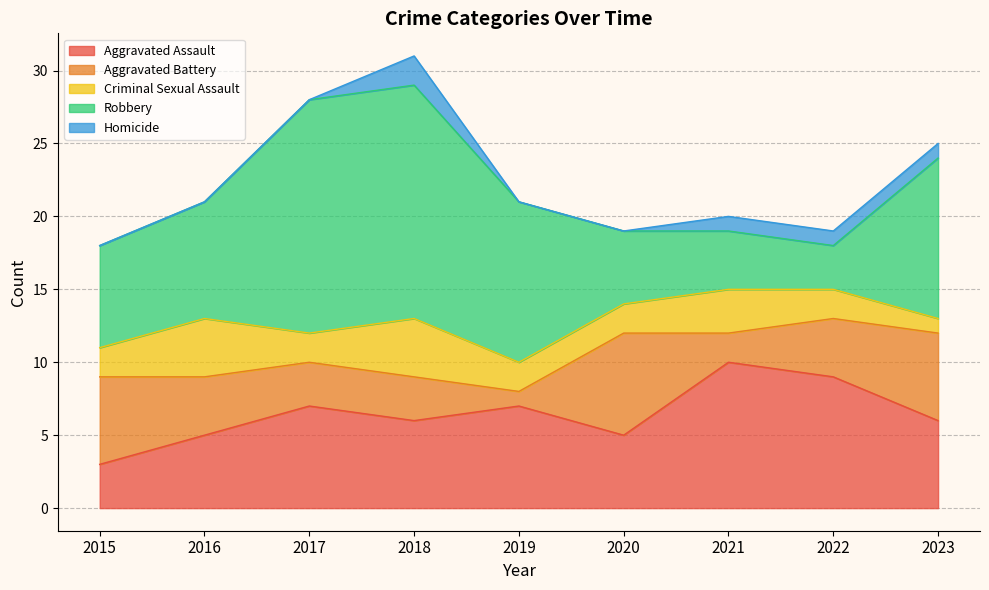

Which category has the highest value in the Homicide series?

2018